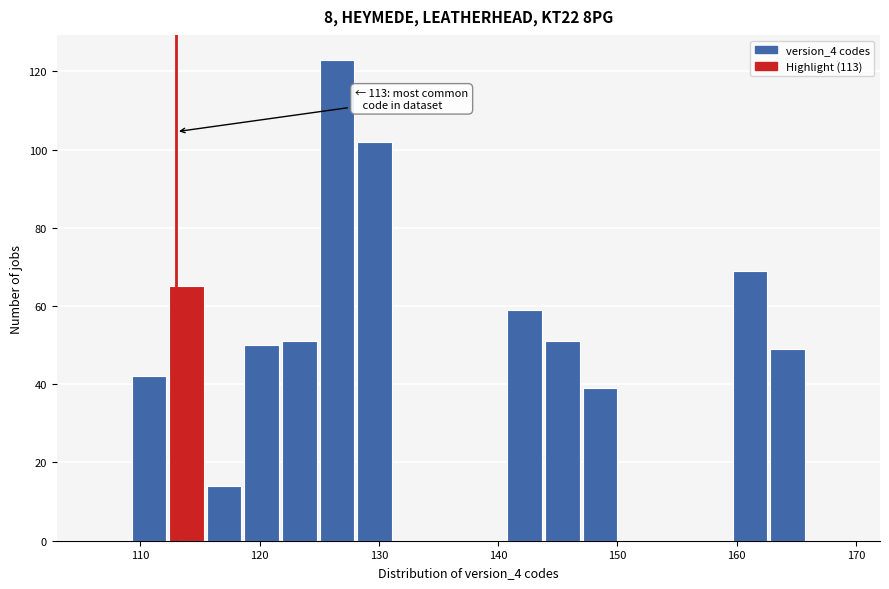

Around what value on the x-axis is the tallest bar? Give the approximate position of its centre, as read against the axis.

126